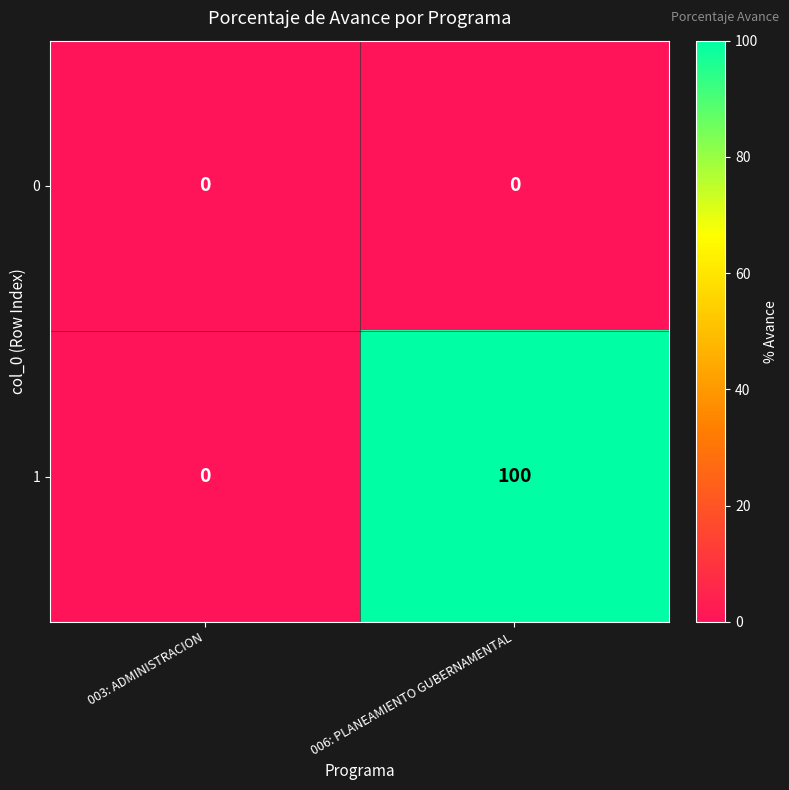

True or false: 1 has a value of 54 at 006: PLANEAMIENTO GUBERNAMENTAL.

False